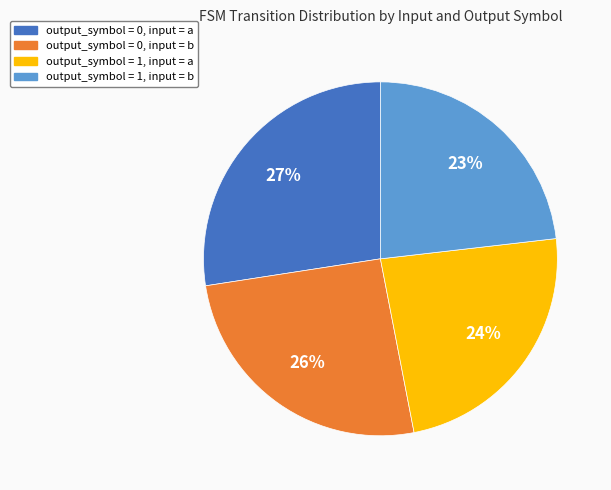

Which slice is the largest?

output_symbol = 0, input = a